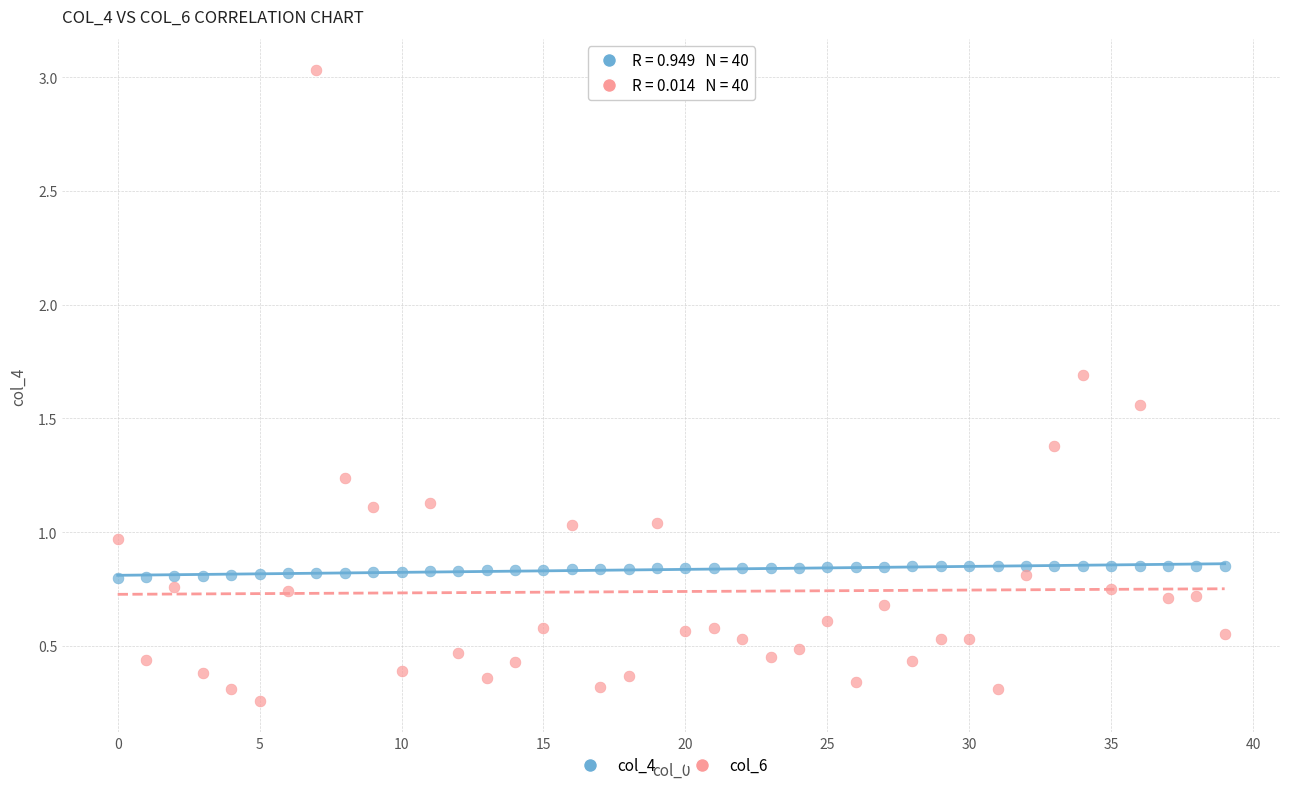

What are all the series names shown in the legend?

col_4, col_6